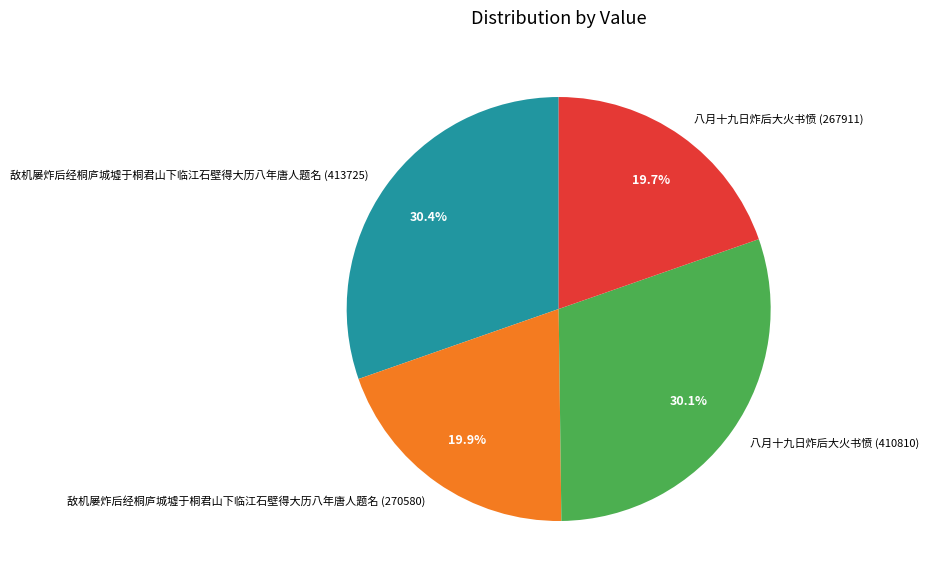

What is the ratio of the value at 八月十九日炸后大火书愤 (267911) to the value at 敌机屡炸后经桐庐城墟于桐君山下临江石壁得大历八年唐人题名 (270580)?

1.0